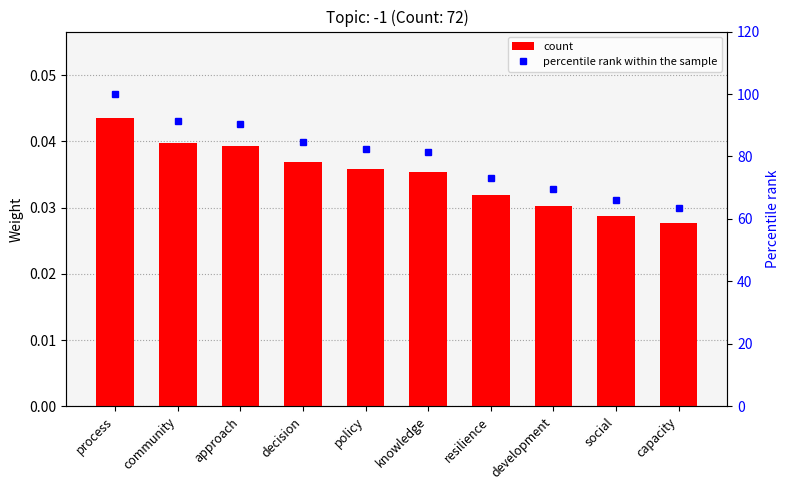

Reading left to right, extract all data points from this chart.

count: process=0.0	community=0.0	approach=0.0	decision=0.0	policy=0.0	knowledge=0.0	resilience=0.0	development=0.0	social=0.0	capacity=0.0
percentile rank within the sample: process=100.0	community=91.3	approach=90.2	decision=84.7	policy=82.4	knowledge=81.3	resilience=73.2	development=69.6	social=66.0	capacity=63.6